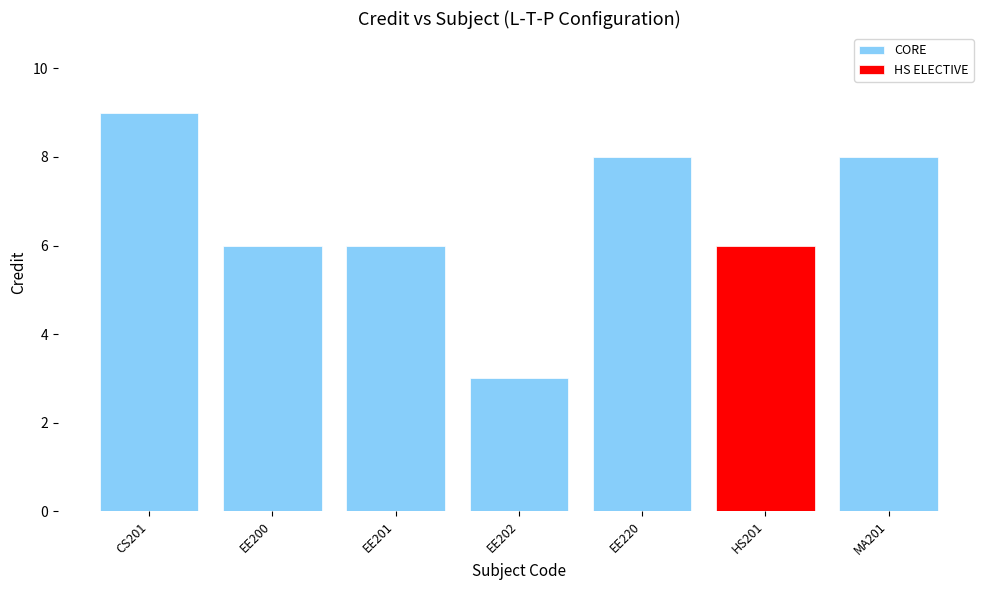

Is it true that the value at EE202 is 2?

False